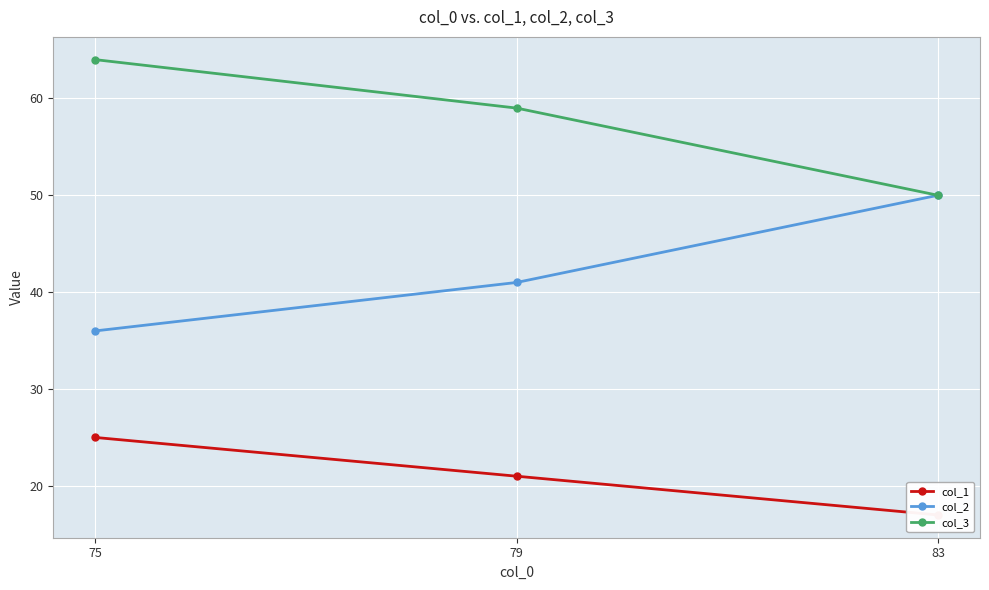

What is the difference between the col_2 values at 79 and 83?

9